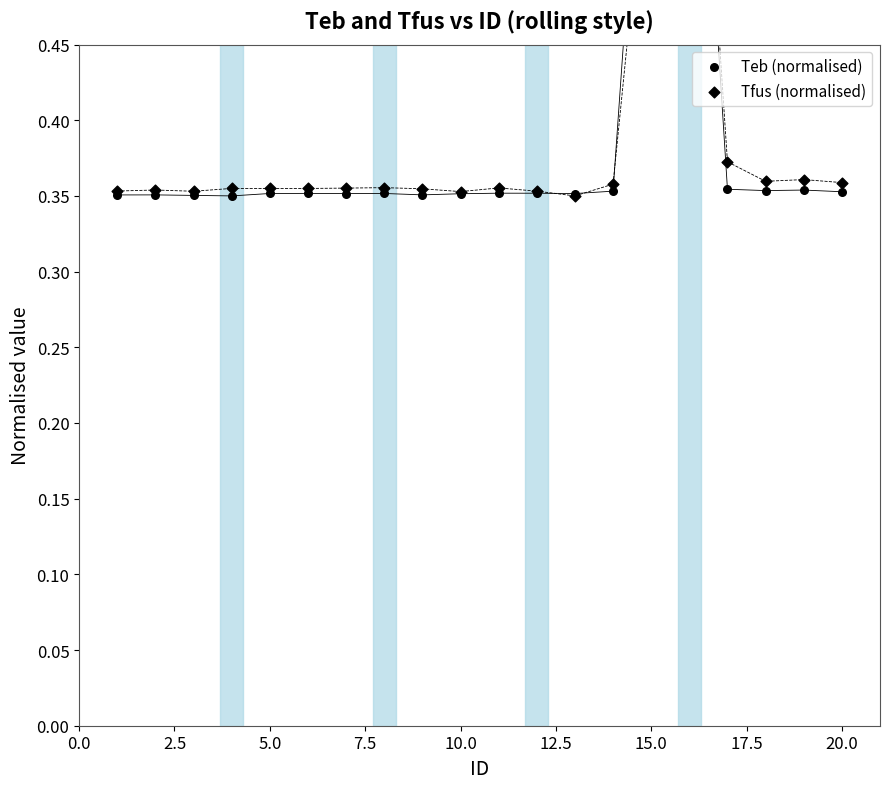

Which series contains the lowest Y value?

Teb (normalised)